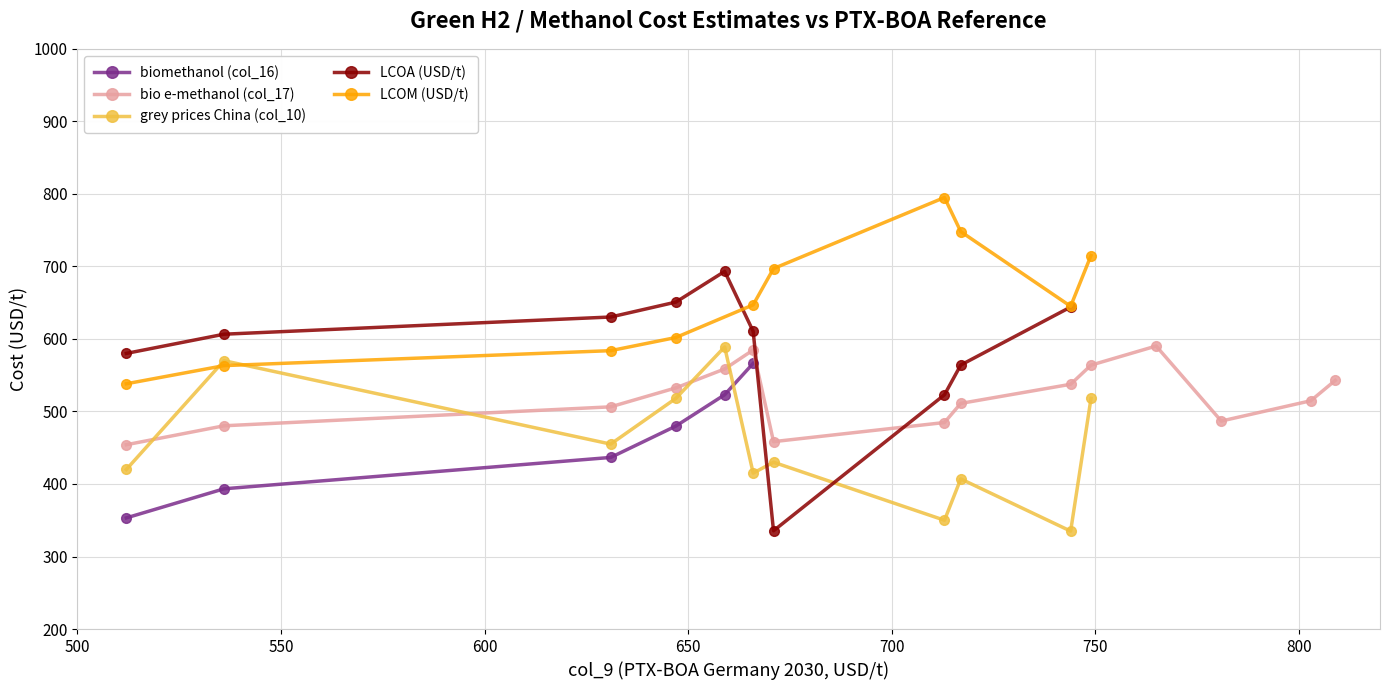

What is the greatest value displayed?

809